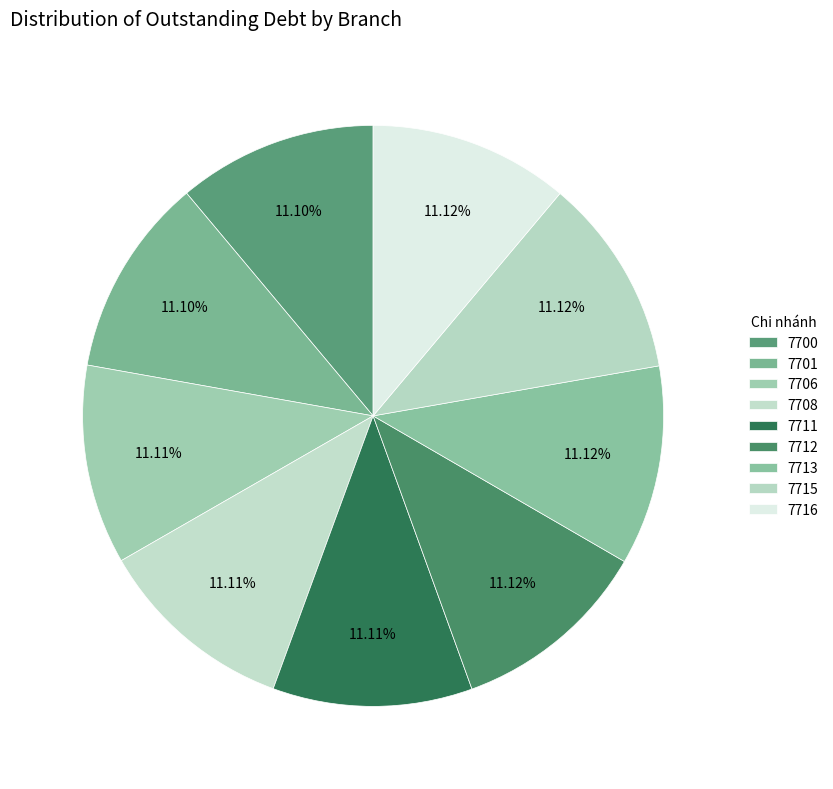

Count the number of slices in the pie.

9